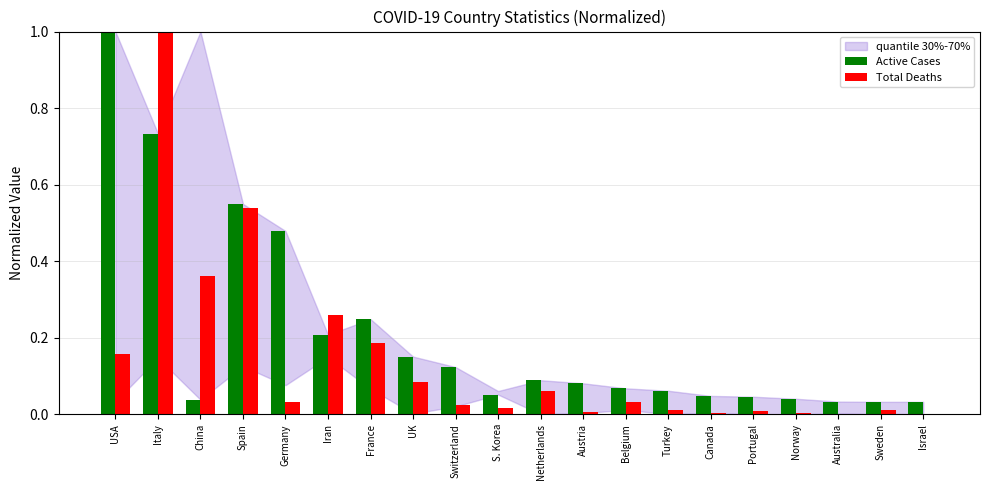

Is it true that Active Cases equals 0.0 at Sweden?

True